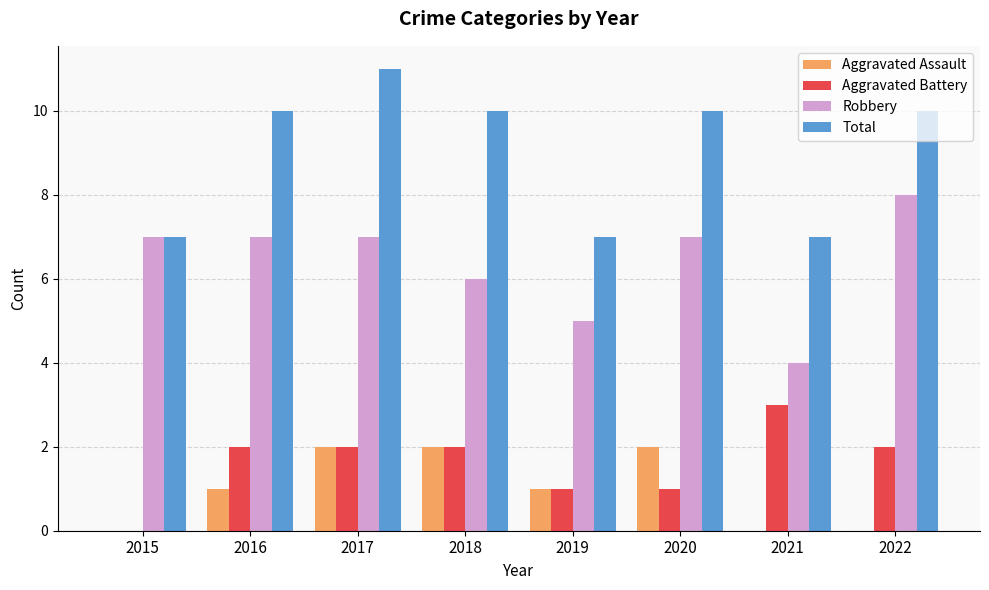

The Aggravated Assault series shows 1 at 2015. True or false?

False